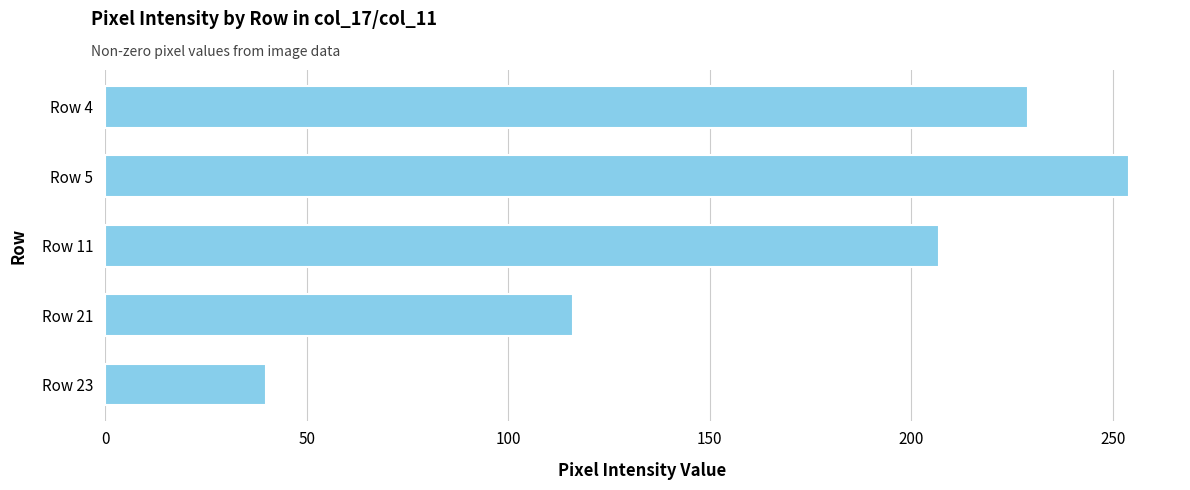

How many bars are there in total?

5